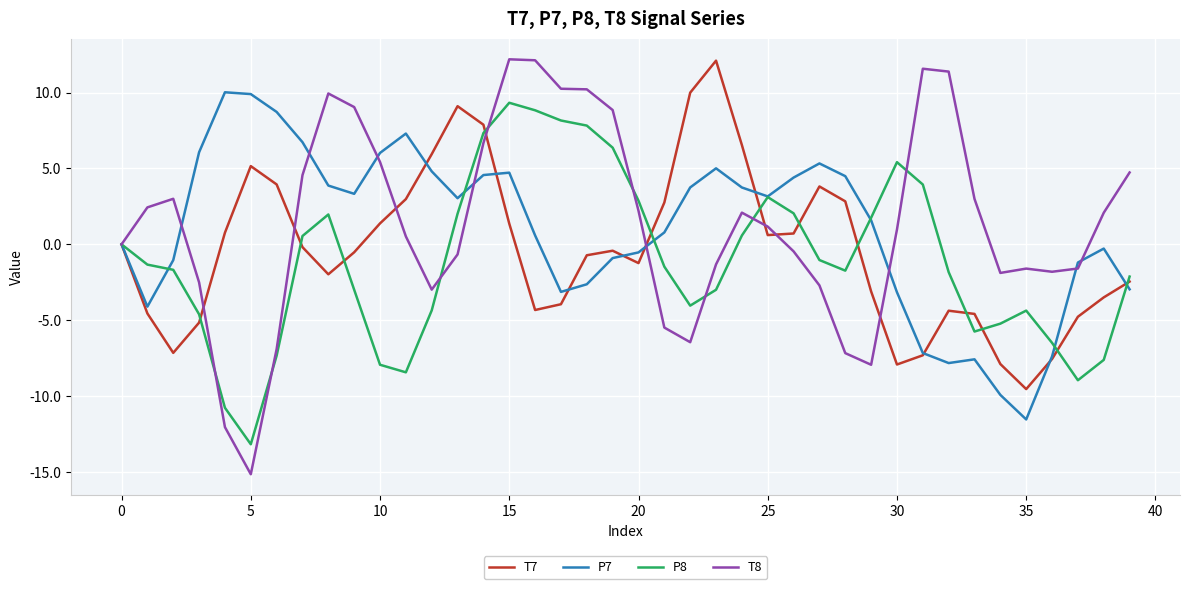

True or false: P7 has more than 1 interior local peaks.

True